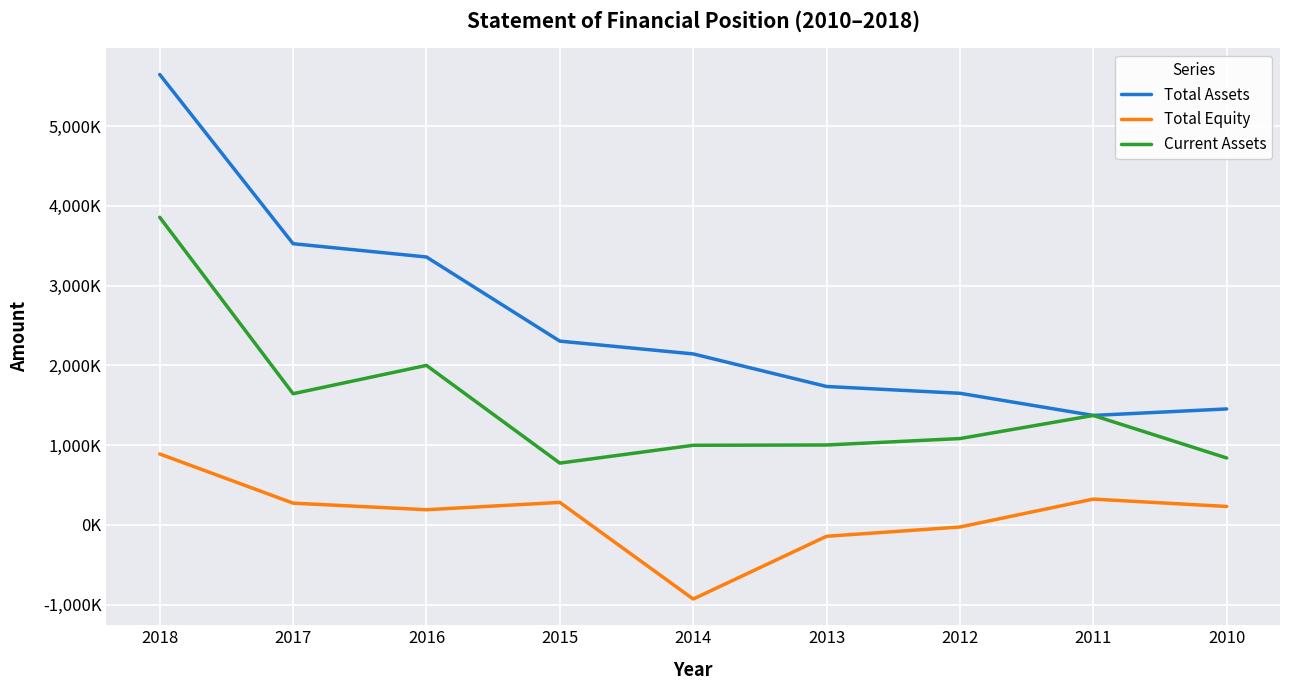

The Total Equity series shows 324054 at 2011. True or false?

True